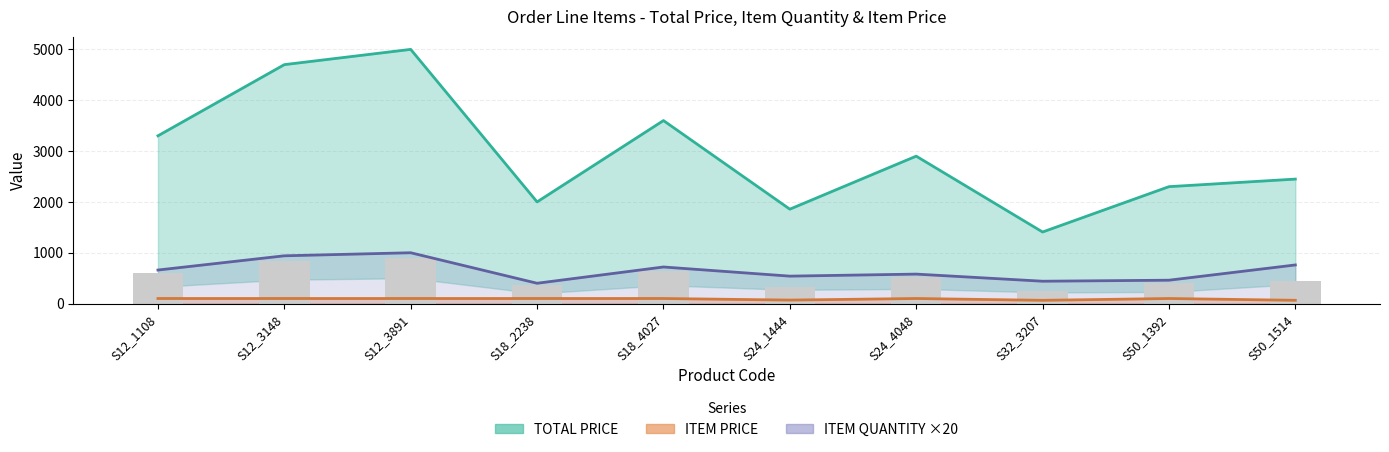

Is the value of ITEM PRICE at S32_3207 greater than the value of ITEM QUANTITY ×20 at S12_1108?

No